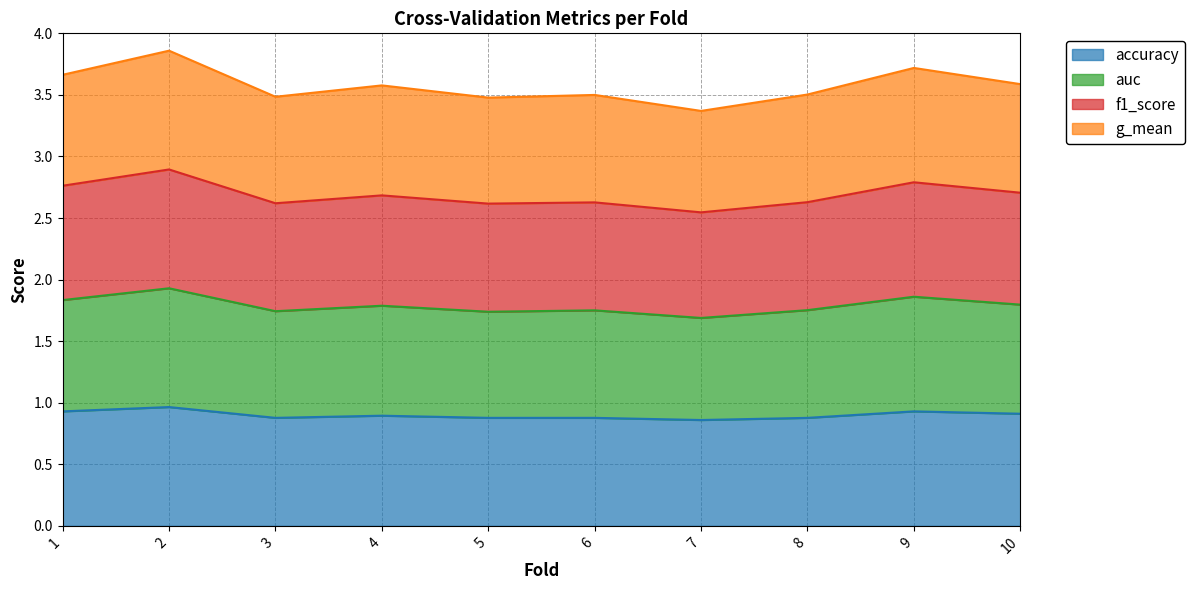

How many lines are shown in the chart?

4